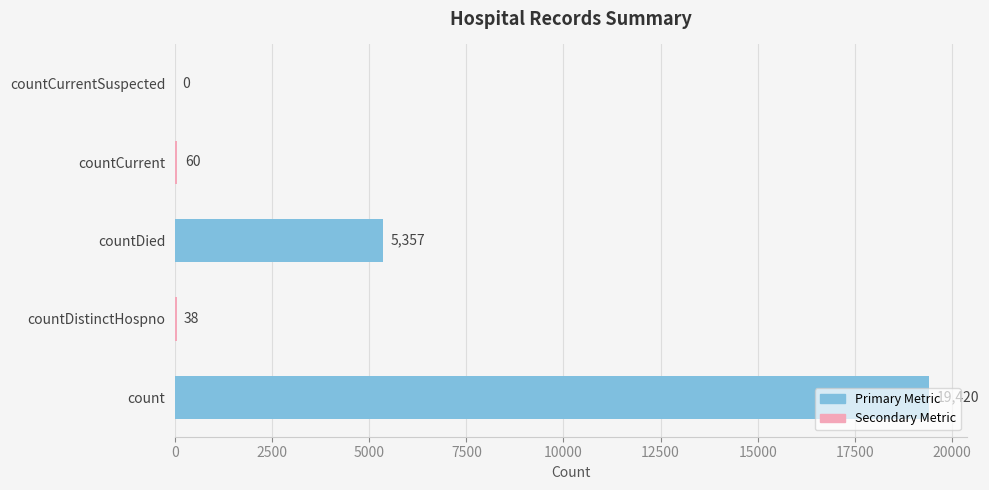

What is the sum of the values at countCurrent and count?

19480